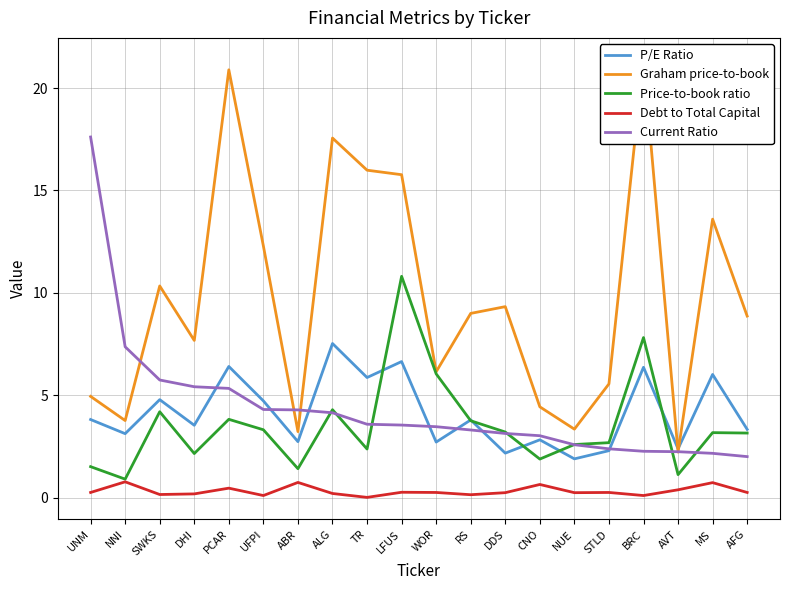

What is the lowest value of the P/E Ratio series?

1.9